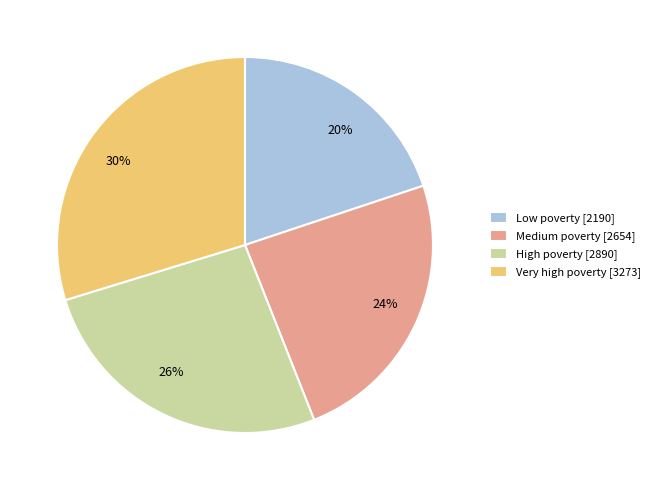

Does Low poverty represent more than half of the total?

No